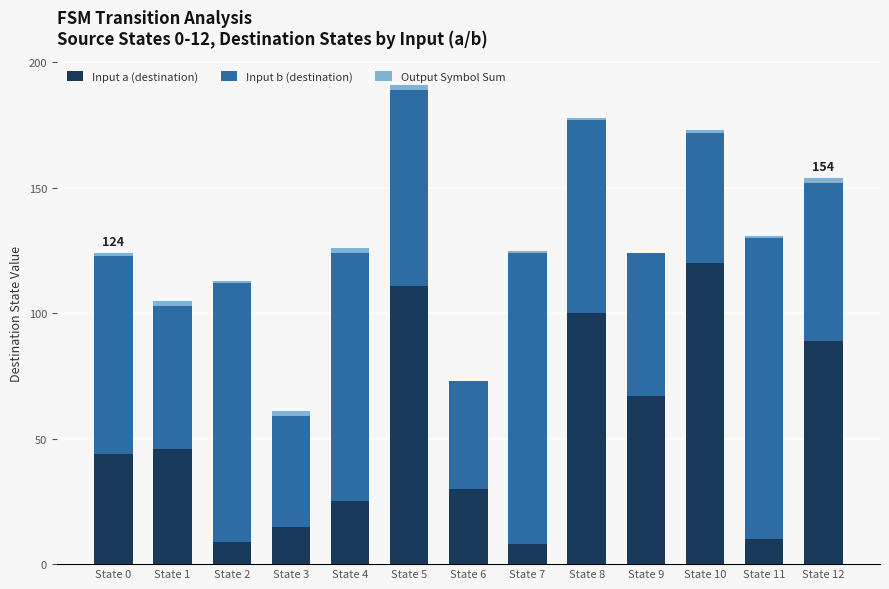

What is the sum of all Input a (destination) values?

674